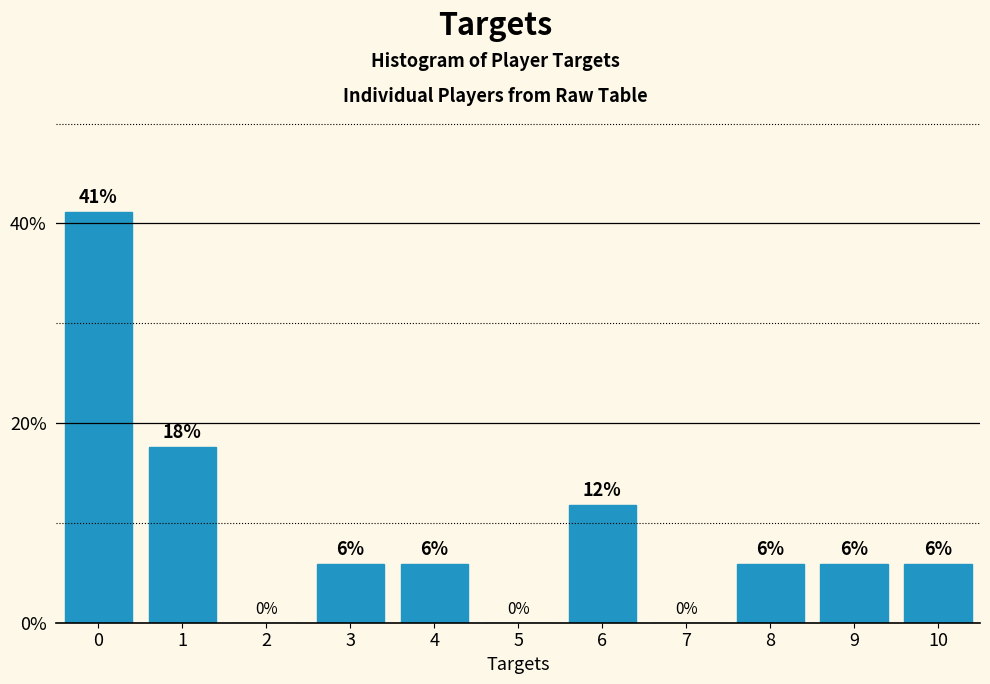

Are the bars horizontal?

No